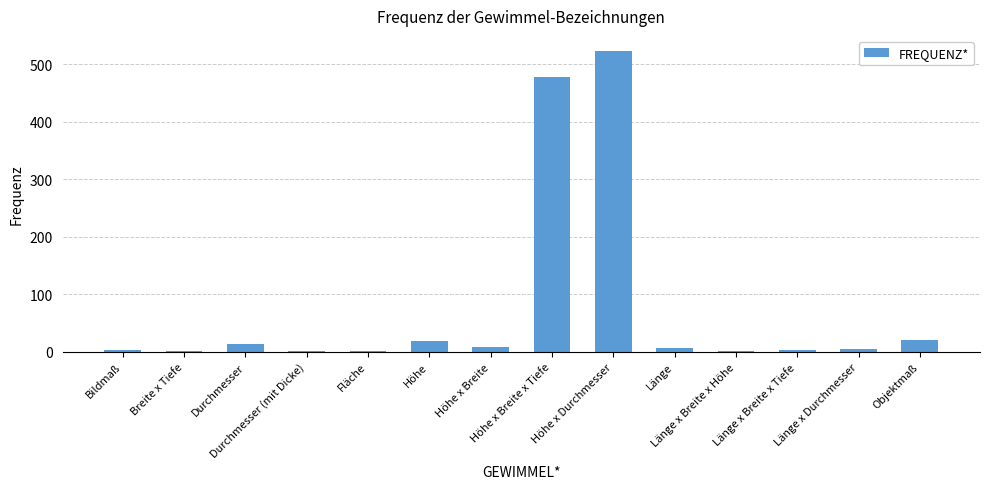

What is the maximum value shown in the chart?

523